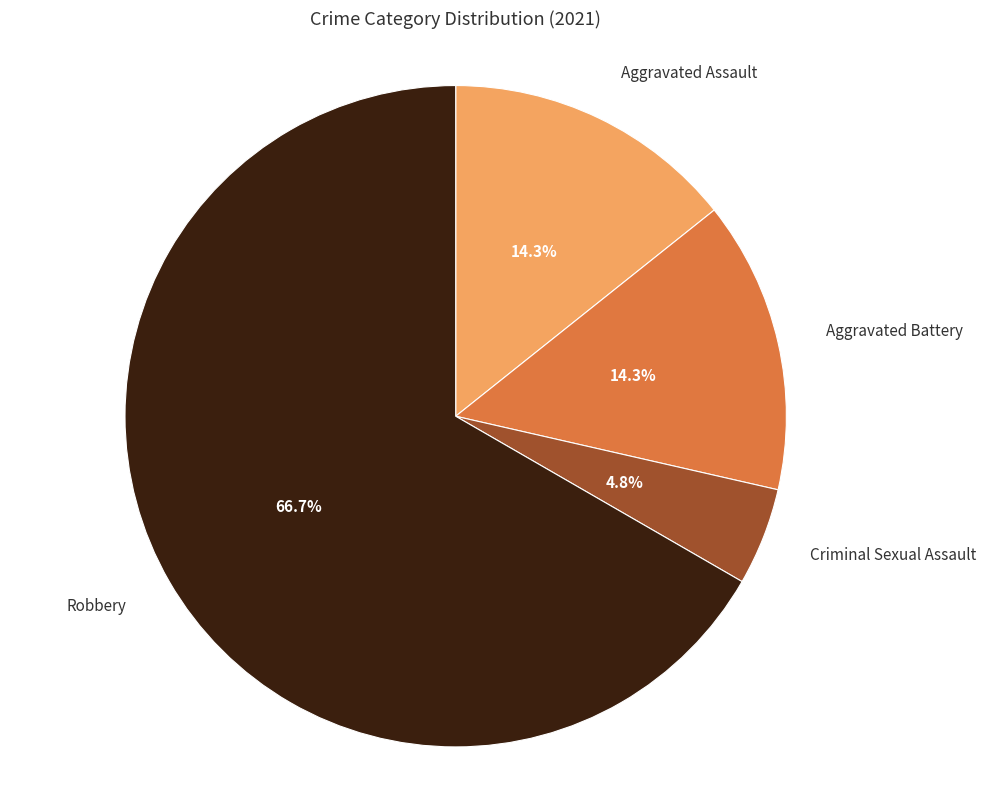

Is there a majority slice in this chart?

Yes